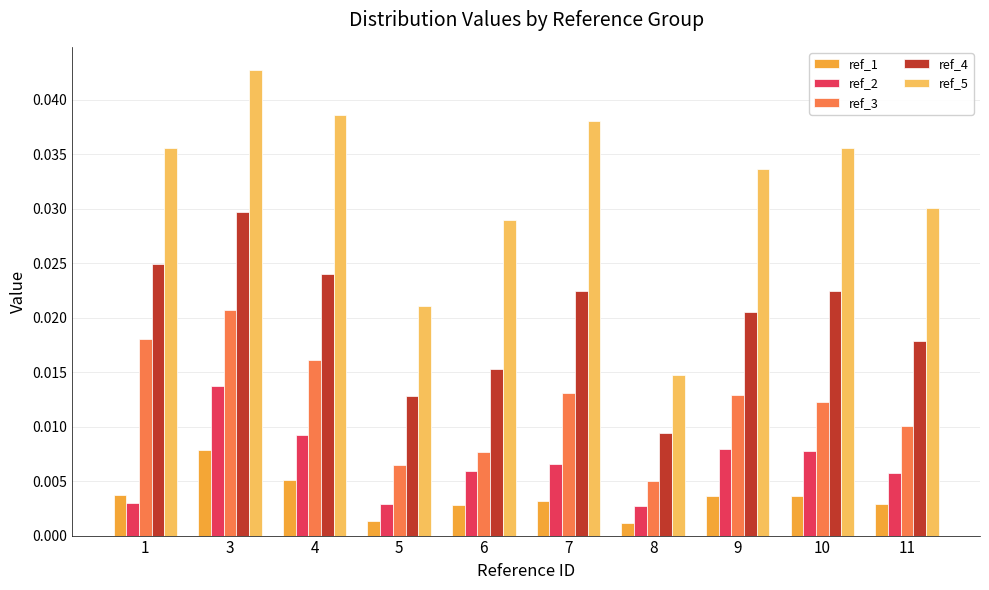

Between 6 and 8, which series saw the biggest shift?

ref_5